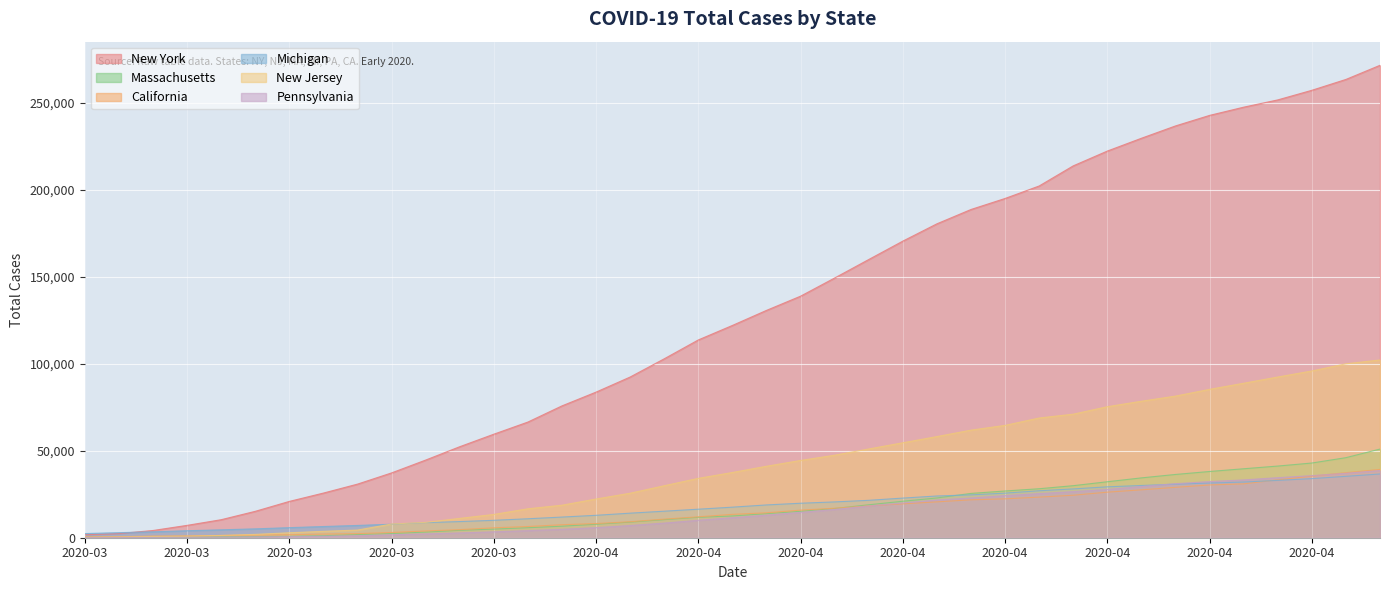

What is the smallest value displayed?

96